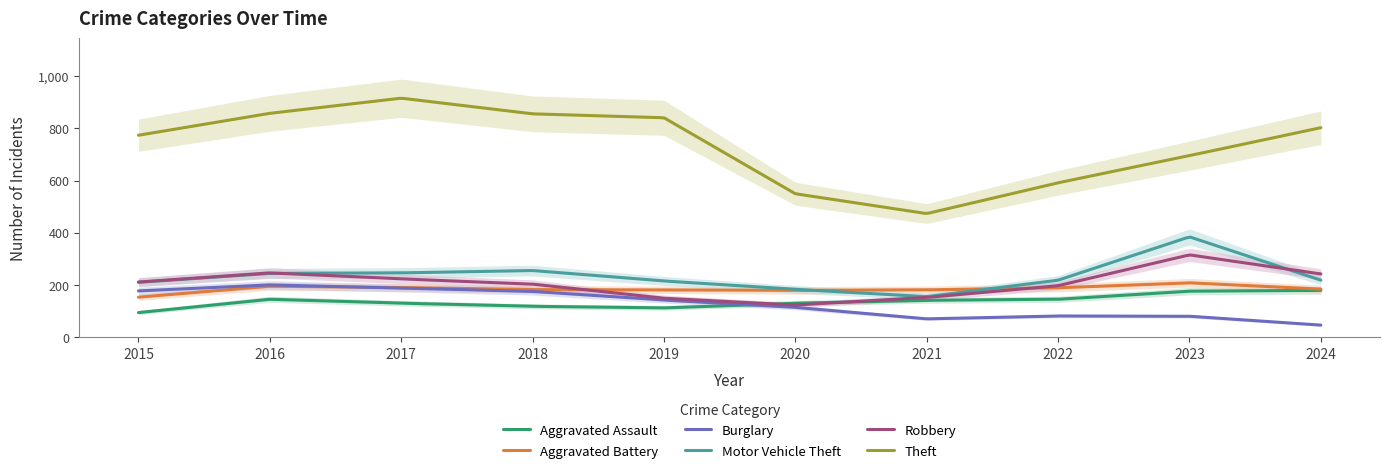

Is it true that Aggravated Battery equals 287 at 2017?

False